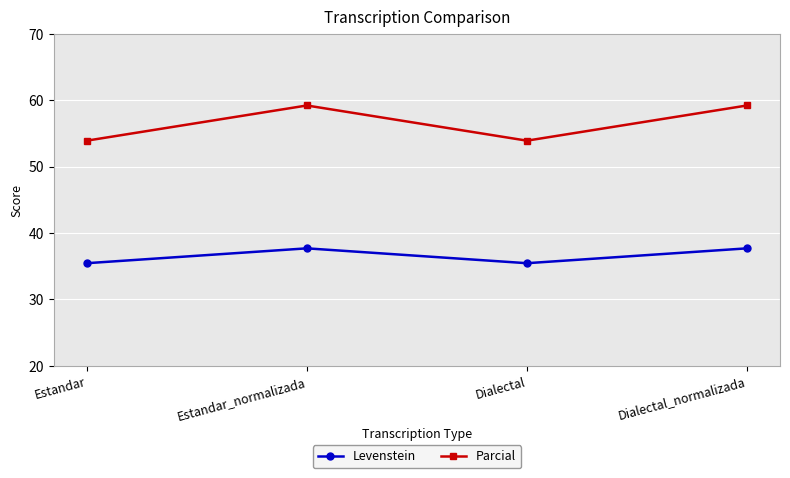

Reading left to right, what are all the values shown in this chart?

Levenstein: Estandar=35.4	Estandar_normalizada=37.7	Dialectal=35.4	Dialectal_normalizada=37.7
Parcial: Estandar=53.9	Estandar_normalizada=59.2	Dialectal=53.9	Dialectal_normalizada=59.2